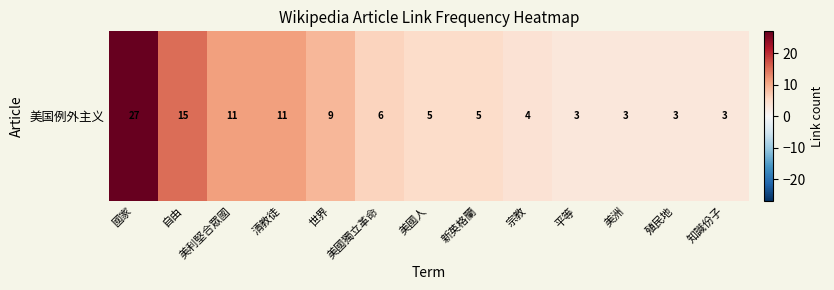

What is the change in value from 宗教 to 平等?

-1